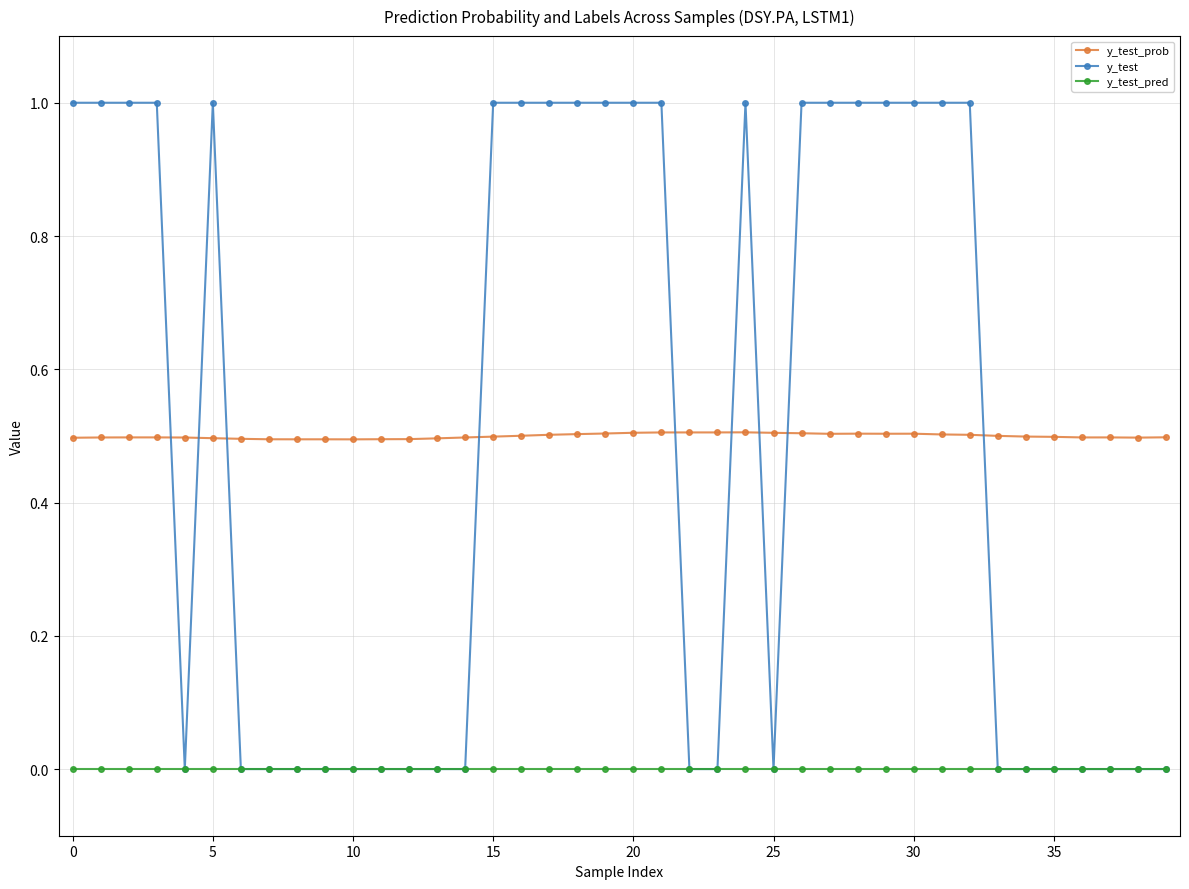

How many lines are shown in the chart?

3